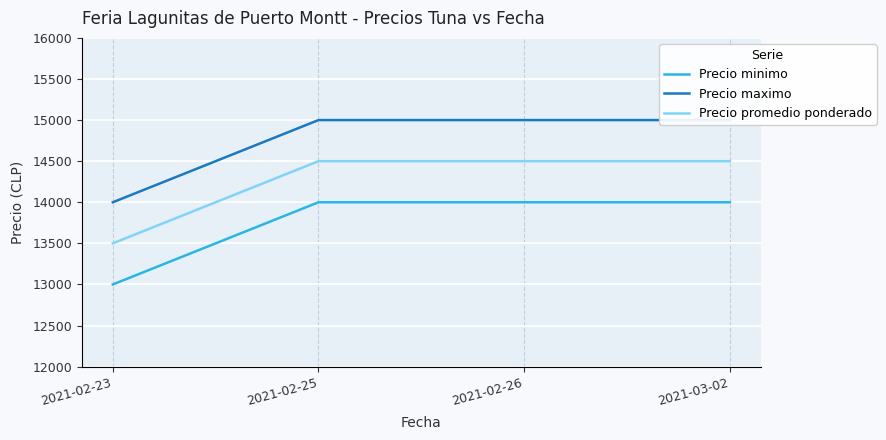

True or false: Precio minimo and Precio maximo intersect in this chart.

False